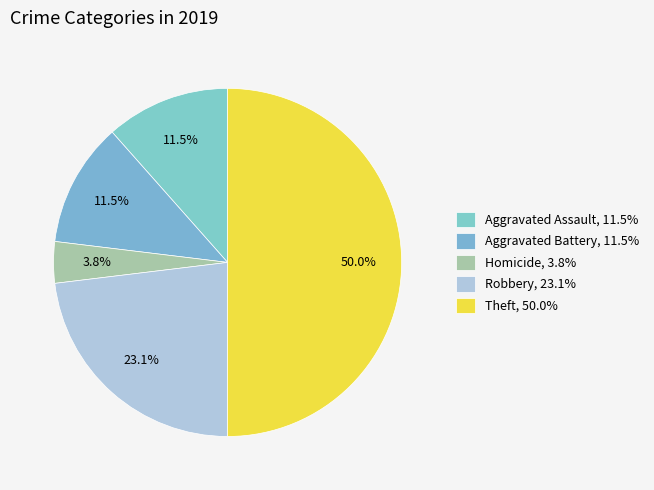

Which slice is the smallest?

Homicide, 3.8%